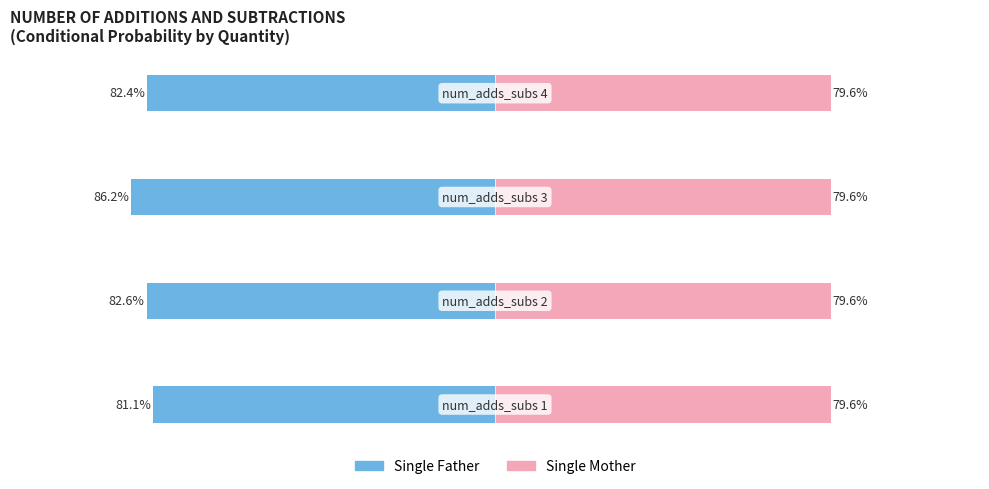

How many bars are there in total?

8